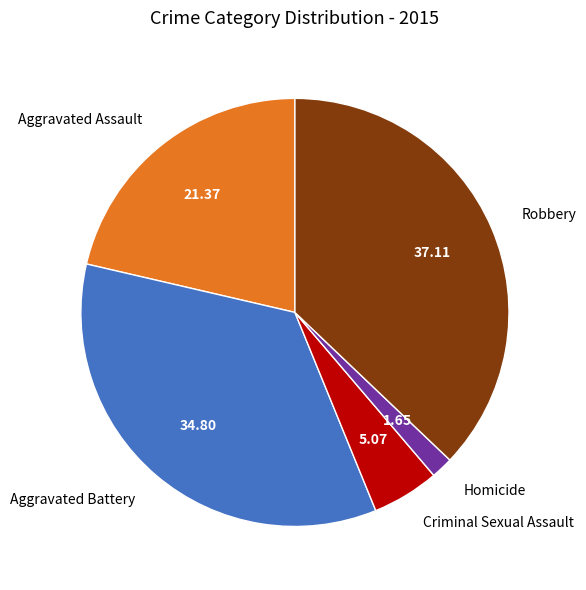

Is the sum of Robbery and Aggravated Battery greater than half?

Yes